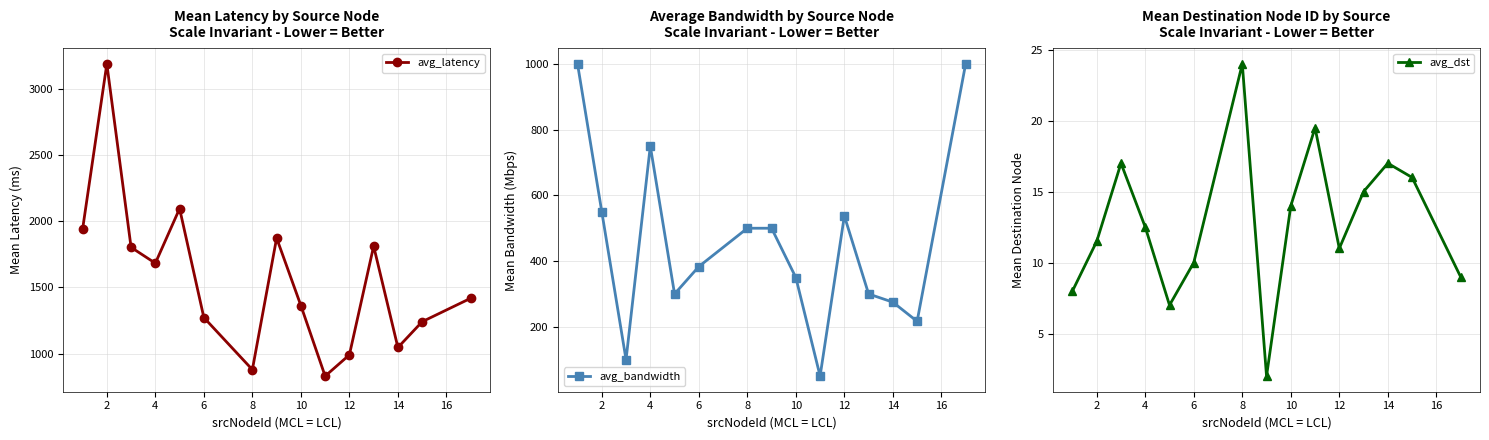

What is the maximum value for avg_bandwidth?

1000.0